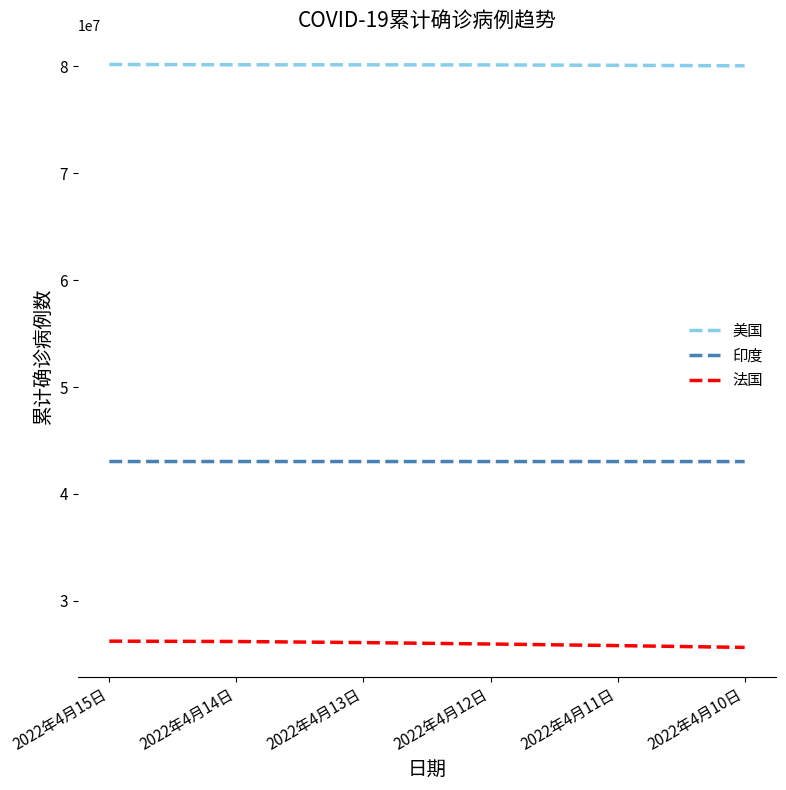

What is the total value across all series at 2022年4月10日?

148715193